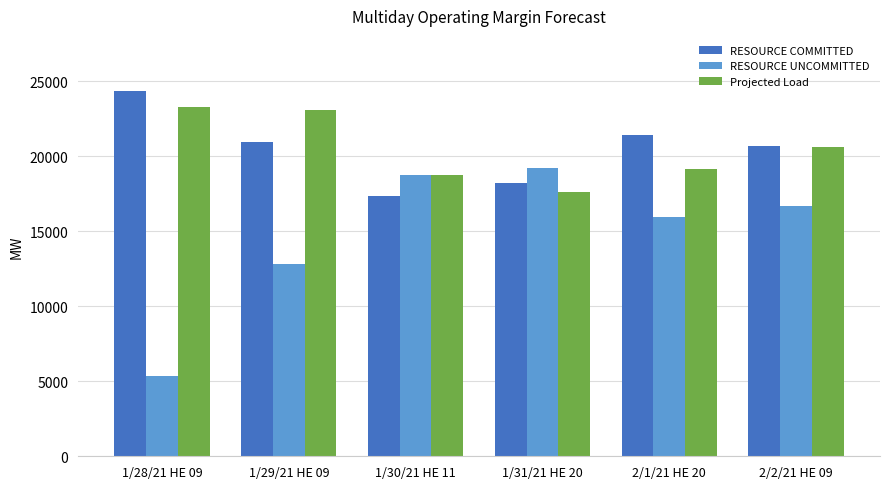

At which label does RESOURCE COMMITTED reach its peak?

1/28/21 HE 09